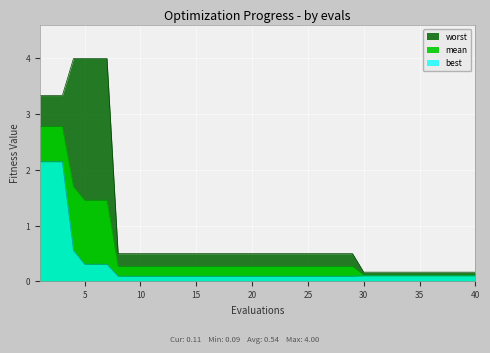

Is the value of mean at 28 greater than the value of best at 19?

Yes